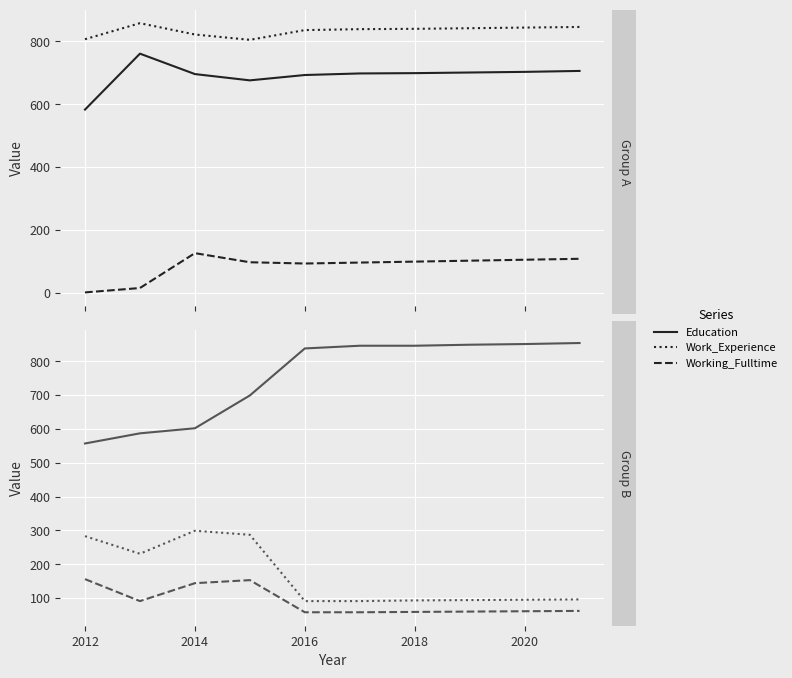

What is the difference between the maximum and minimum values in the Poverty series?

208